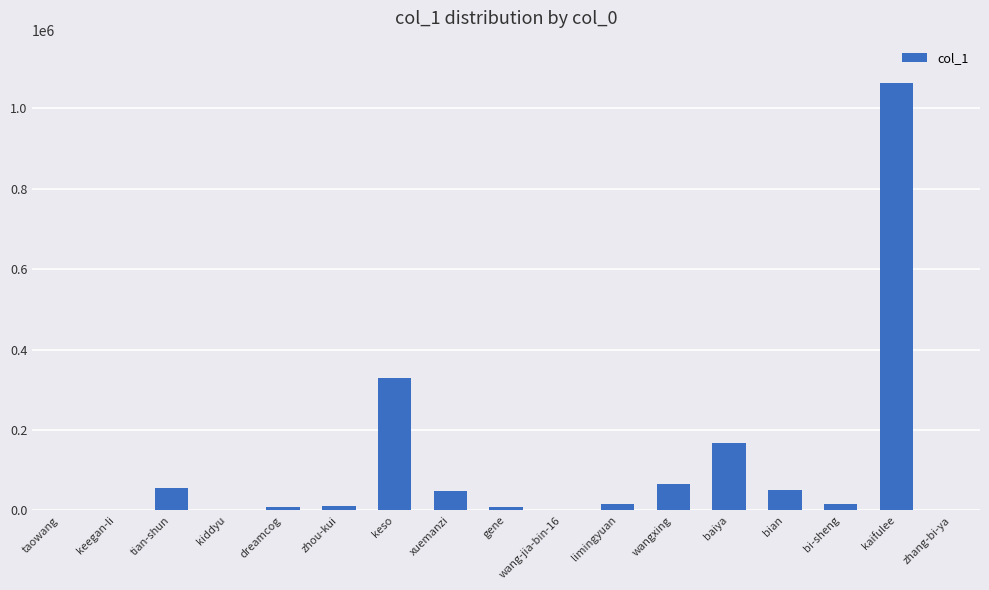

At which category does the chart reach its peak across all series?

kaifulee